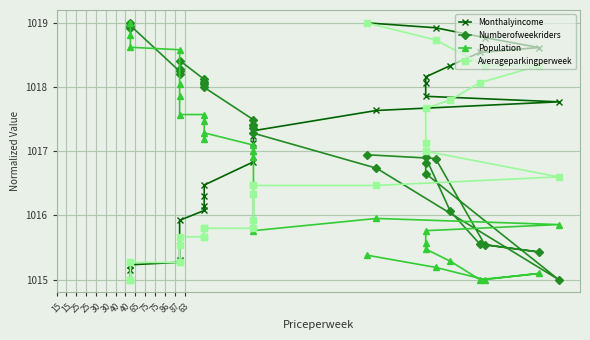

Is this an area chart (filled region under the line)?

No